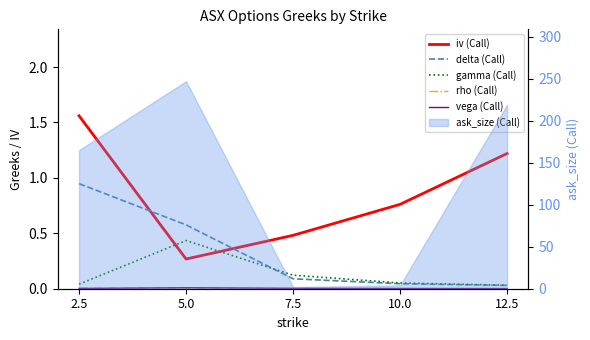

At which category does vega (Call) reach its first local peak?

5.0